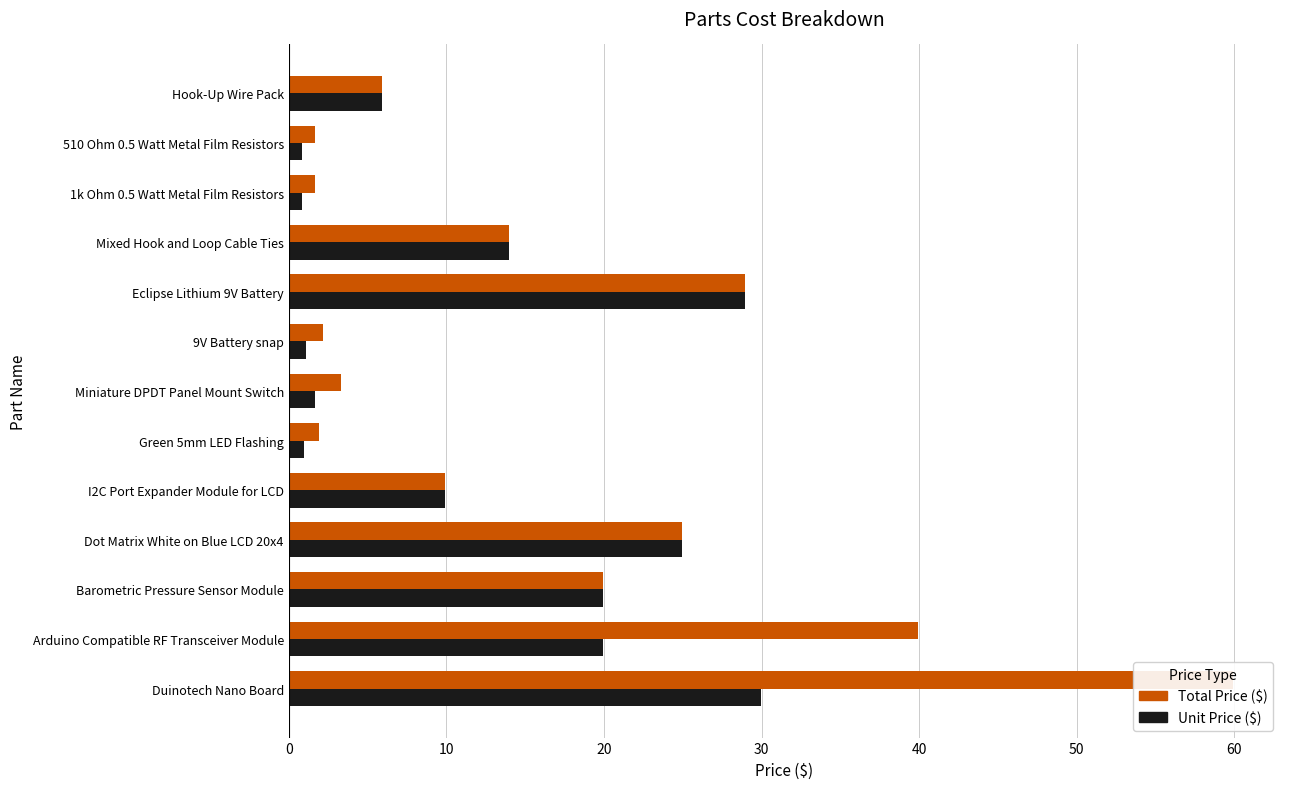

True or false: Total Price ($) has a value of 19.9 at Barometric Pressure Sensor Module.

True